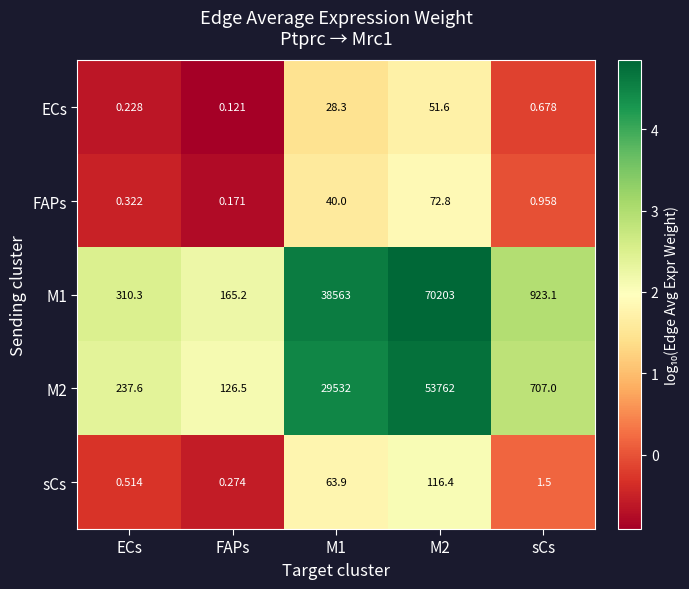

Is the value of FAPs at M2 greater than the value of M2 at M1?

No